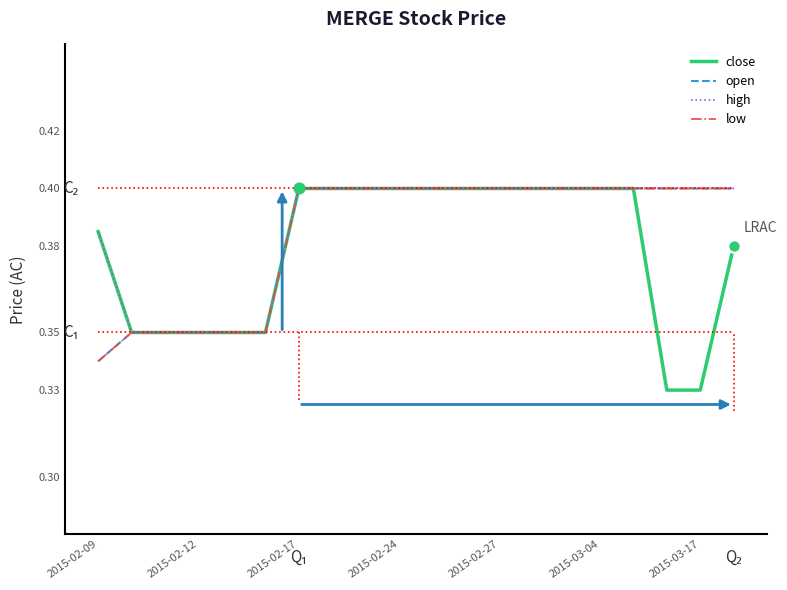

Which series has the largest total across all categories?

high